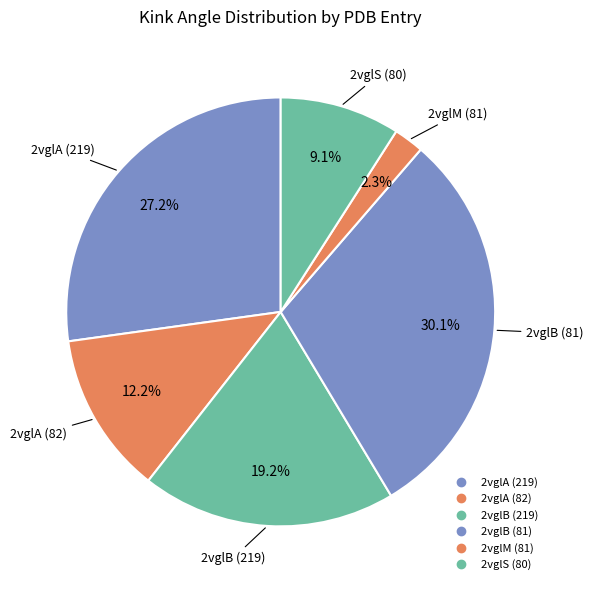

Rank the categories by value from highest to lowest.

2vglB (81), 2vglA (219), 2vglB (219), 2vglA (82), 2vglS (80), 2vglM (81)